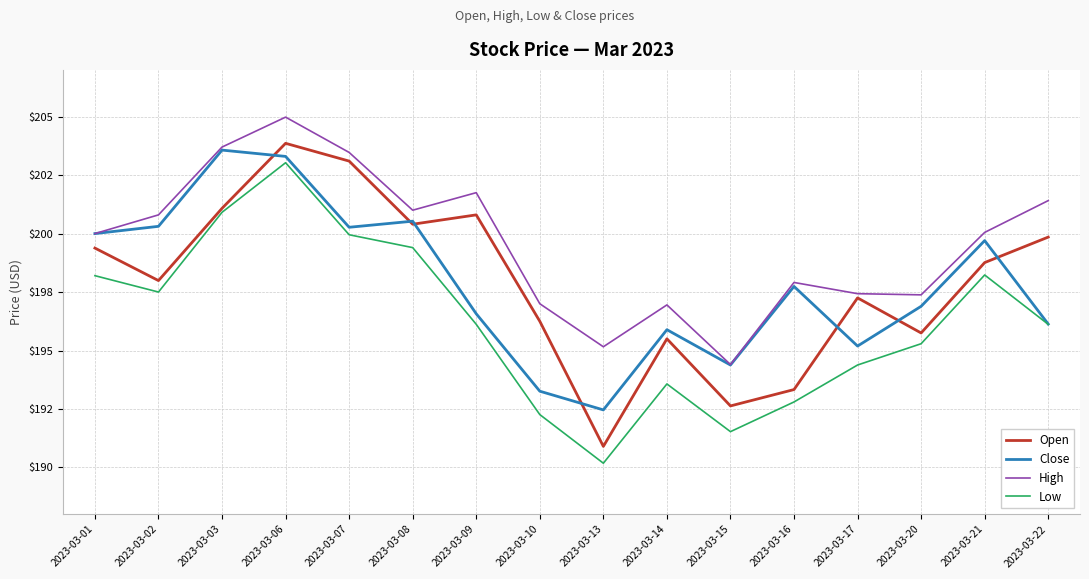

Does the chart have visible grid lines?

Yes